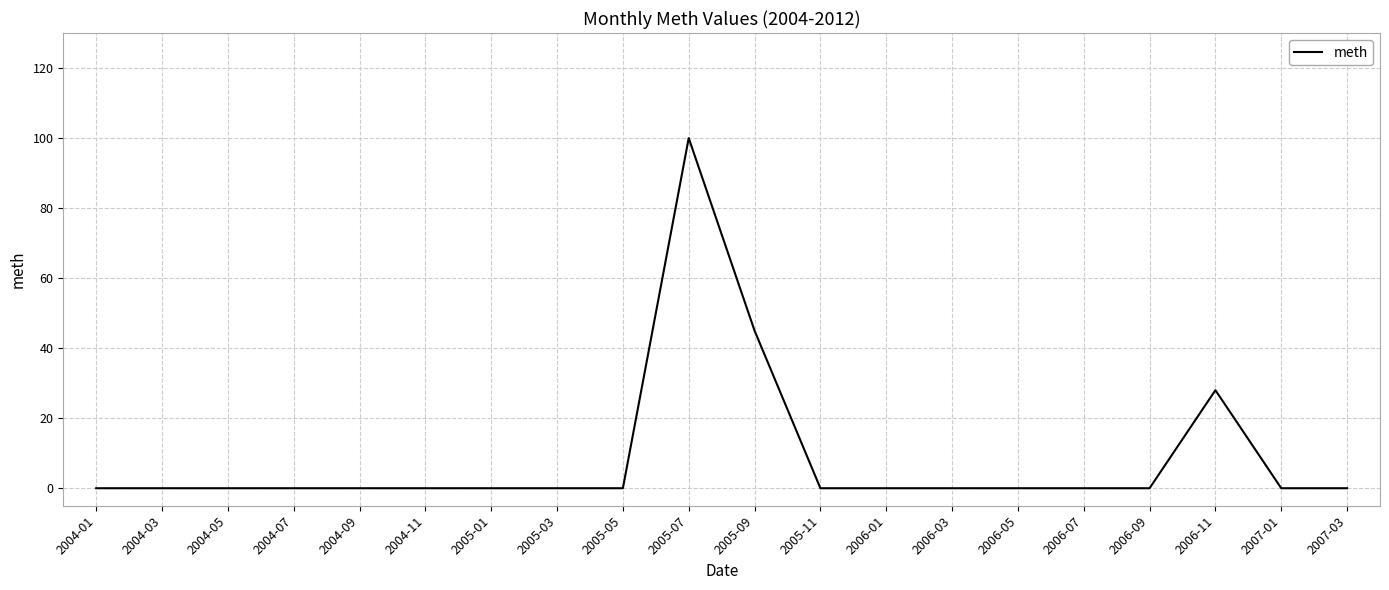

The value at 2005-03 is 0. True or false?

True